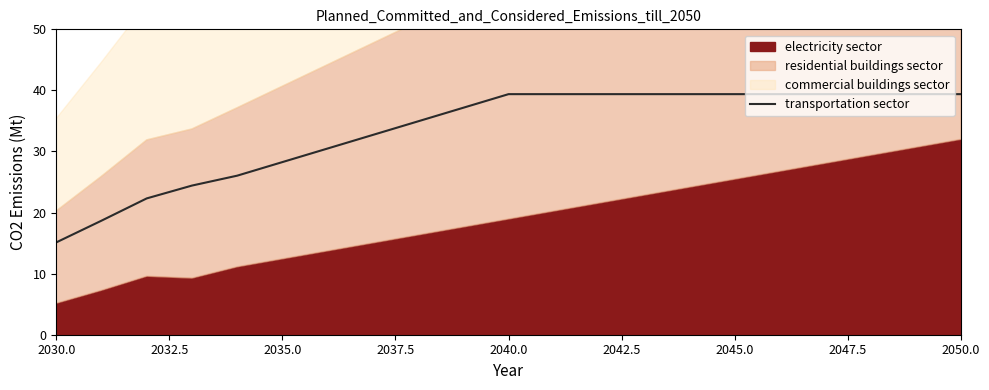

What is the maximum value for transportation sector?

39.4